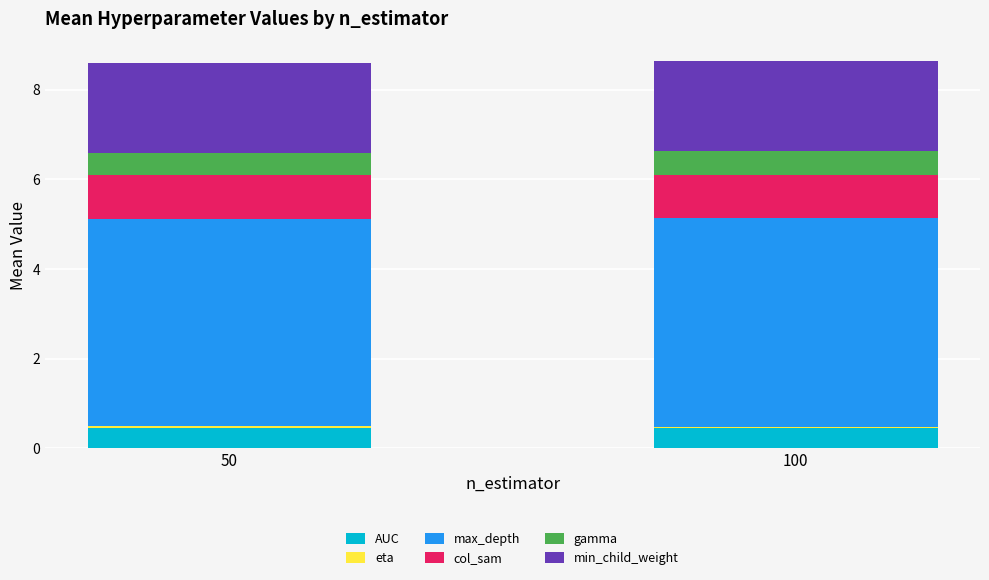

What is the highest value of the AUC series?

0.5